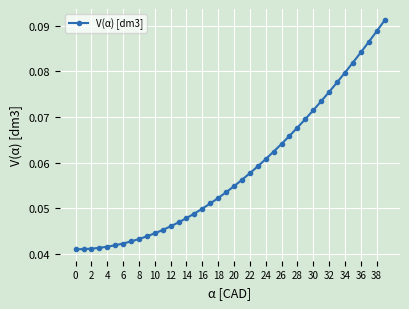

What is the sum of all values?

2.3